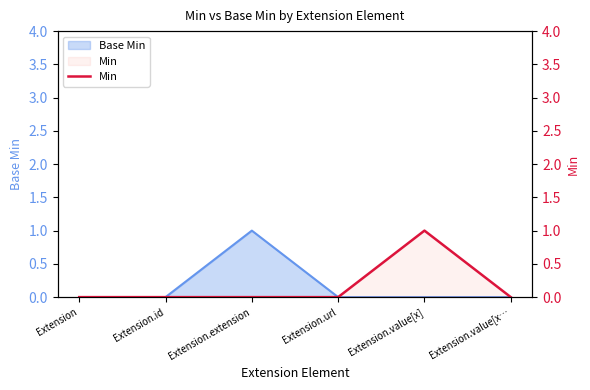

The value at Extension is 0. True or false?

False